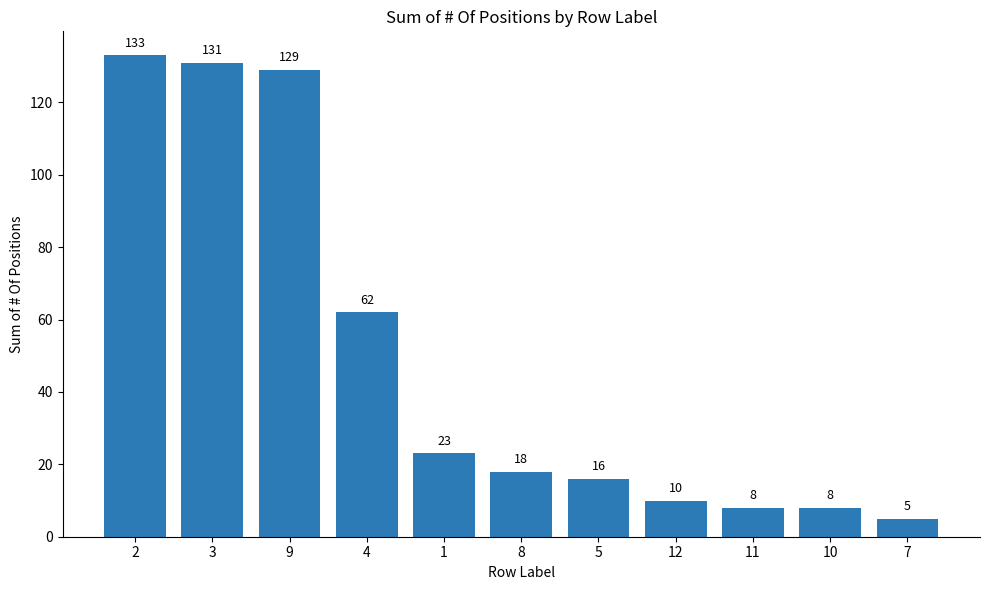

What is the label of the 10th bar from the left?

10